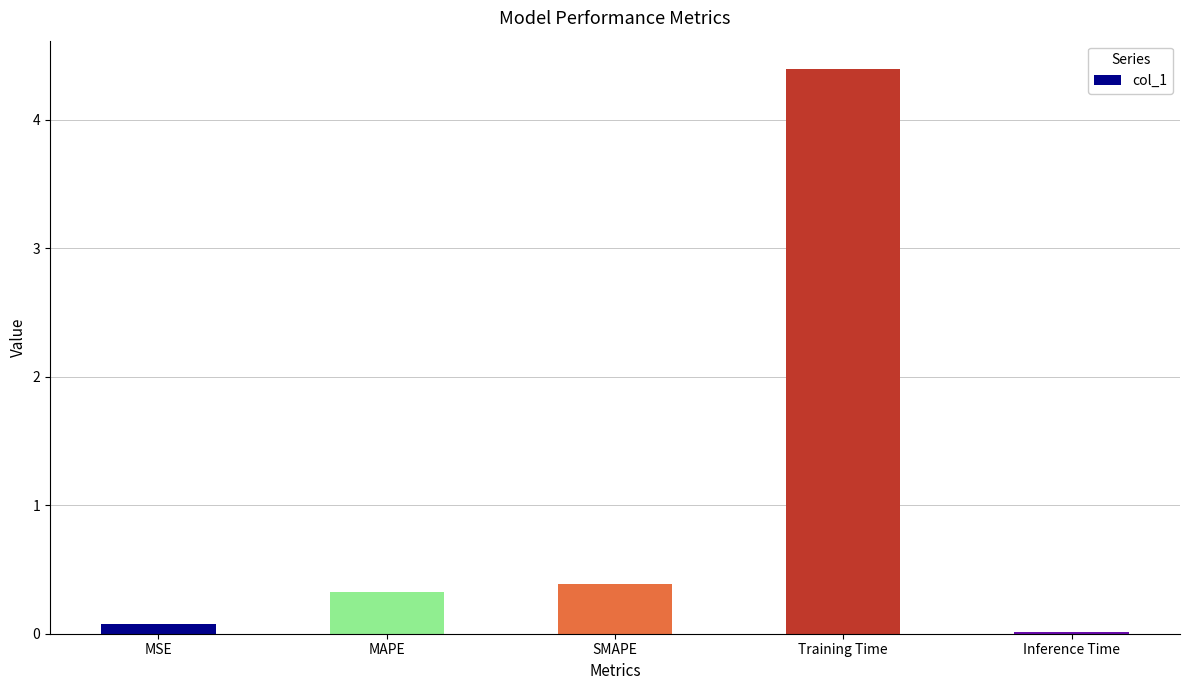

What is the difference between the second highest and minimum values?

0.4